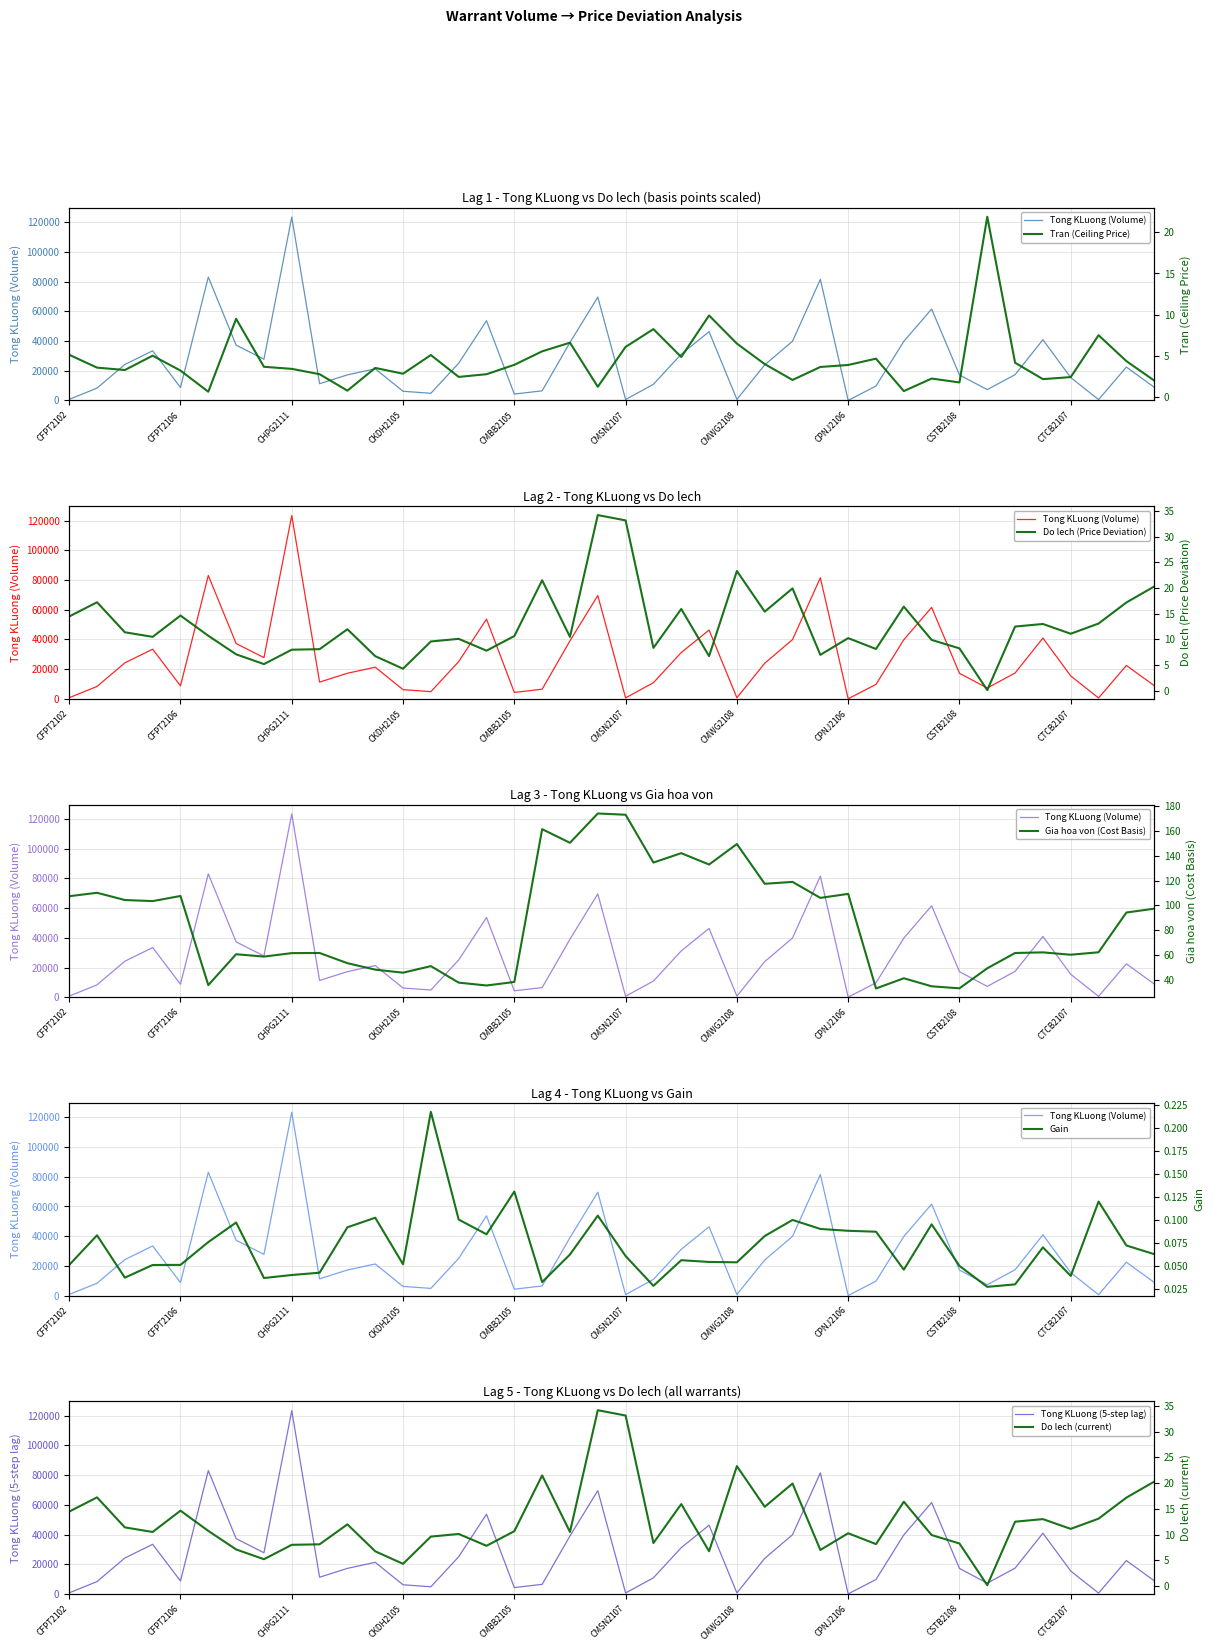

Reading left to right, extract all data points from this chart.

Tong KLuong: 760.0	8340.0	24230.0	33440.0	8760.0	83090.0	37270.0	27760.0	123450.0	11290.0	17240.0	21310.0	6200.0	4850.0	25080.0	53720.0	4320.0	6490.0	39050.0	69590.0	660.0	10890.0	31190.0	46320.0	730.0	23970.0	39890.0	81560.0	60.0	9730.0	39800.0	61580.0	17200.0	7300.0	17410.0	40930.0	15430.0	590.0	22480.0	8920.0
Tran: 5.1	3.6	3.3	5.0	3.2	0.6	9.5	3.7	3.4	2.8	0.8	3.5	2.8	5.1	2.4	2.8	3.9	5.5	6.6	1.2	6.1	8.2	4.8	9.9	6.5	4.0	2.1	3.6	3.9	4.7	0.7	2.2	1.8	21.9	4.2	2.2	2.4	7.5	4.3	2.0
Do lech: 14.5	17.2	11.4	10.5	14.6	10.7	7.1	5.2	8.0	8.1	12.0	6.7	4.3	9.6	10.1	7.8	10.7	21.5	10.5	34.2	33.1	8.3	15.9	6.8	23.3	15.4	19.9	7.0	10.2	8.1	16.4	9.9	8.3	0.1	12.5	13.0	11.1	13.1	17.2	20.3
Gia hoa von: 107.4	110.1	104.3	103.4	107.5	35.6	60.5	58.6	61.4	61.5	53.3	48.0	45.6	50.9	37.6	35.3	38.1	161.5	150.5	174.2	173.2	134.6	142.1	132.9	149.5	117.4	118.9	106.0	109.2	32.8	41.1	34.6	33.0	49.1	61.5	62.0	60.1	62.1	94.2	97.3
Gain: 0.1	0.1	0.0	0.1	0.1	0.1	0.1	0.0	0.0	0.0	0.1	0.1	0.1	0.2	0.1	0.1	0.1	0.0	0.1	0.1	0.1	0.0	0.1	0.1	0.1	0.1	0.1	0.1	0.1	0.1	0.0	0.1	0.0	0.0	0.0	0.1	0.0	0.1	0.1	0.1